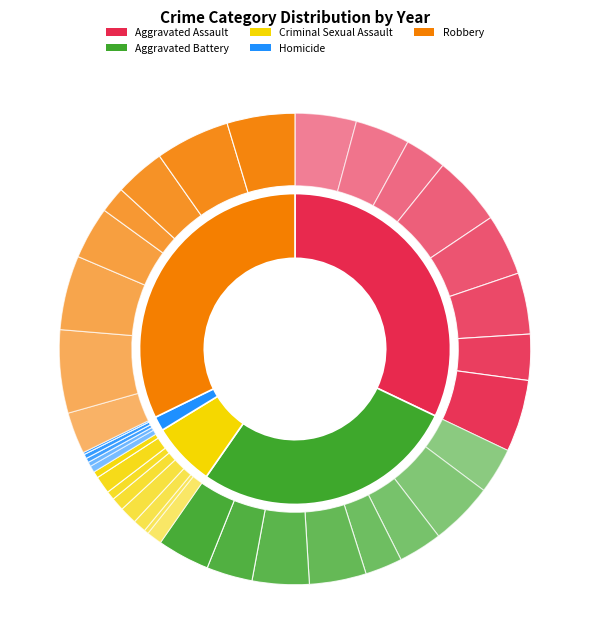

Which slice is the smallest?

2017